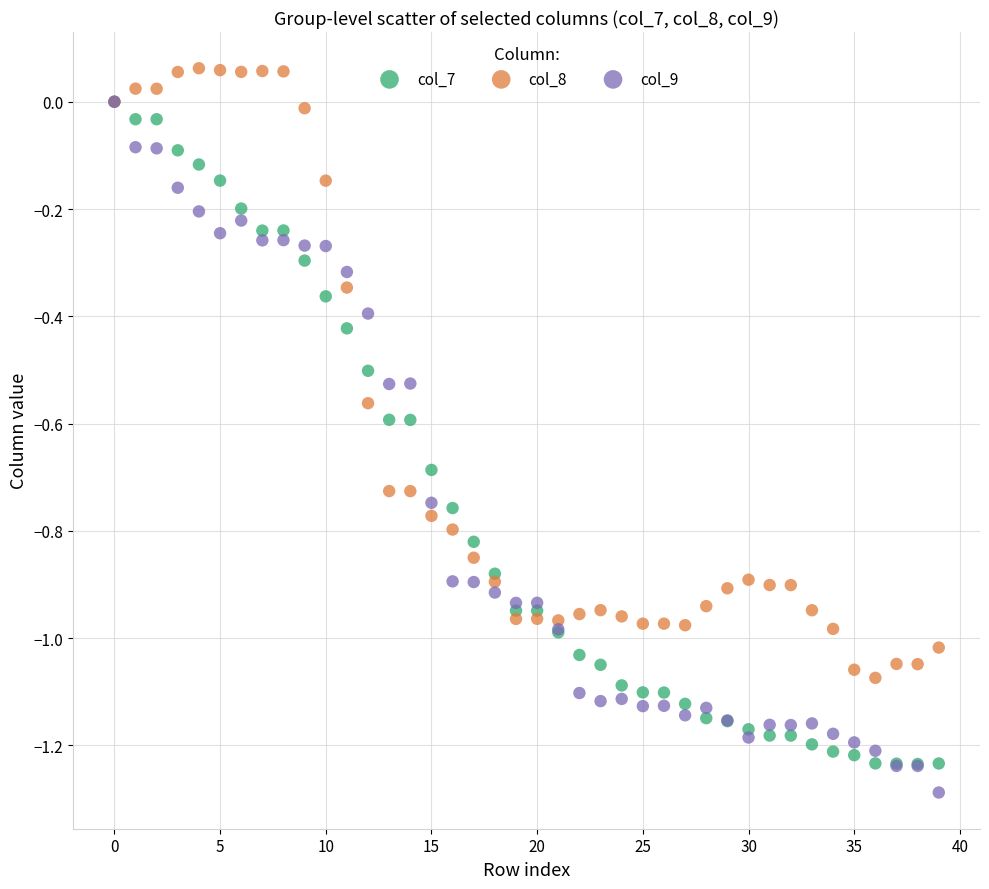

What are all the series names shown in the legend?

col_7, col_8, col_9